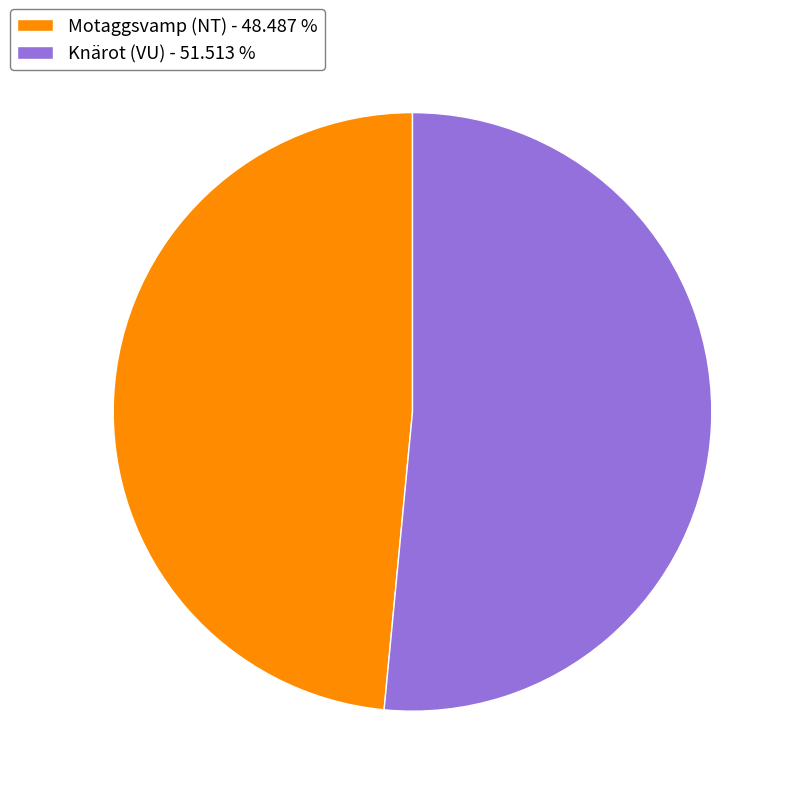

Count the number of slices in the pie.

2